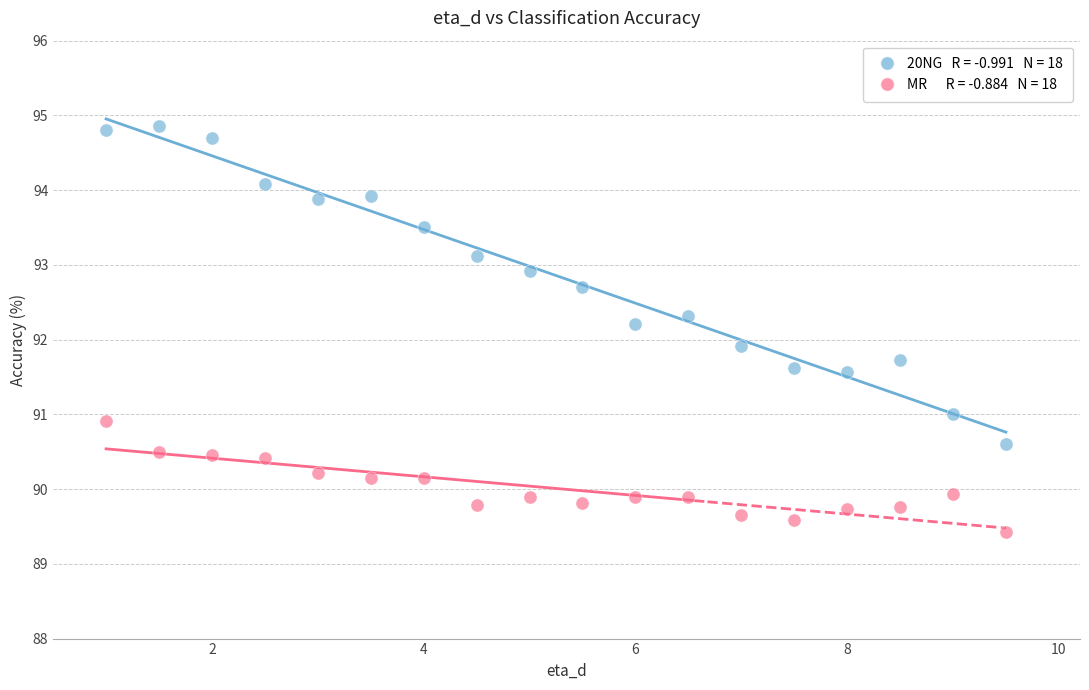

Across all data points, what is the range of X values (max minus min)?

8.5